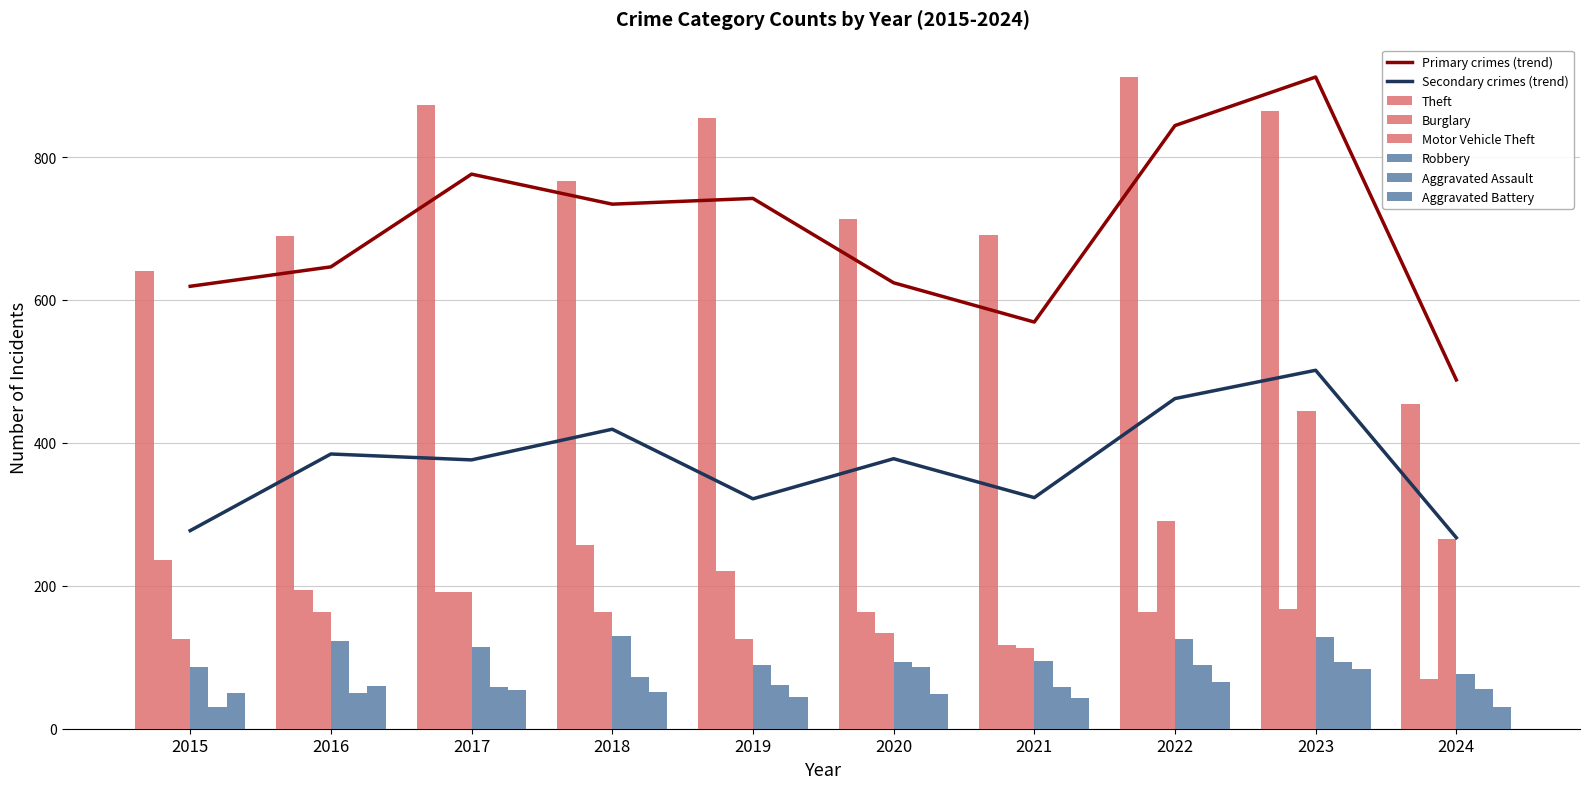

Which series has the widest spread of values?

Theft